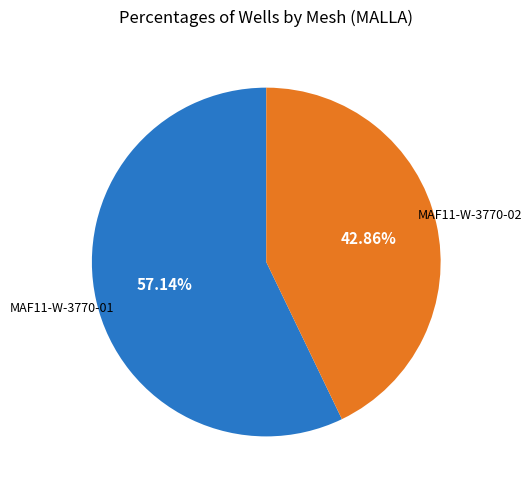

Rank the categories by value from highest to lowest.

MAF11-W-3770-01, MAF11-W-3770-02